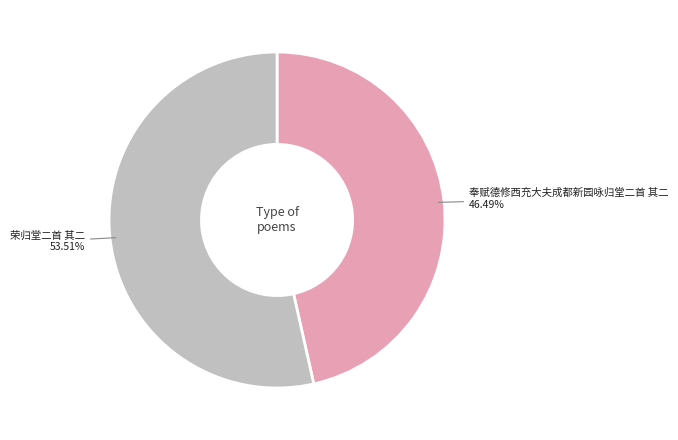

What is the smallest slice in the pie chart?

奉赋德修西充大夫成都新园咏归堂二首 其二